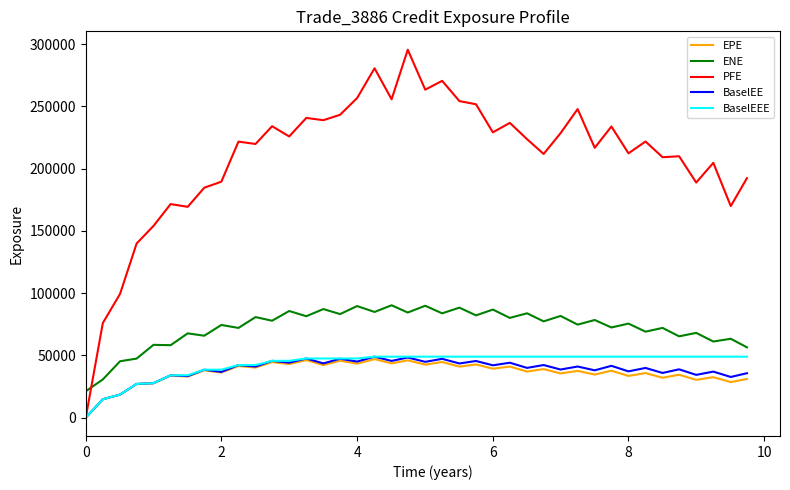

Is this an area chart (filled region under the line)?

No